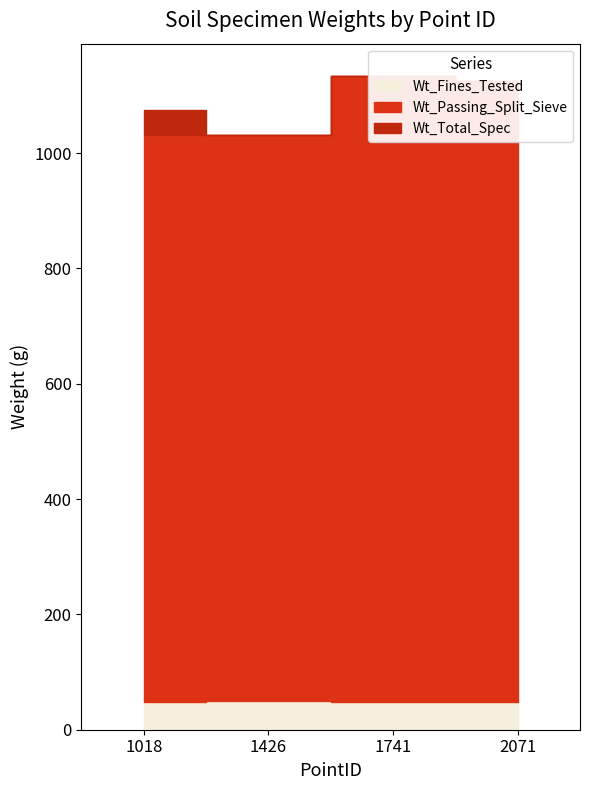

What is the difference between the maximum and minimum values in the Wt_Fines_Tested series?

1.5